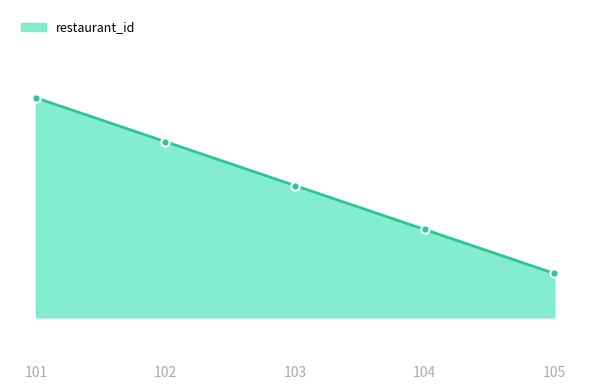

At which category does the chart reach its minimum across all series?

105